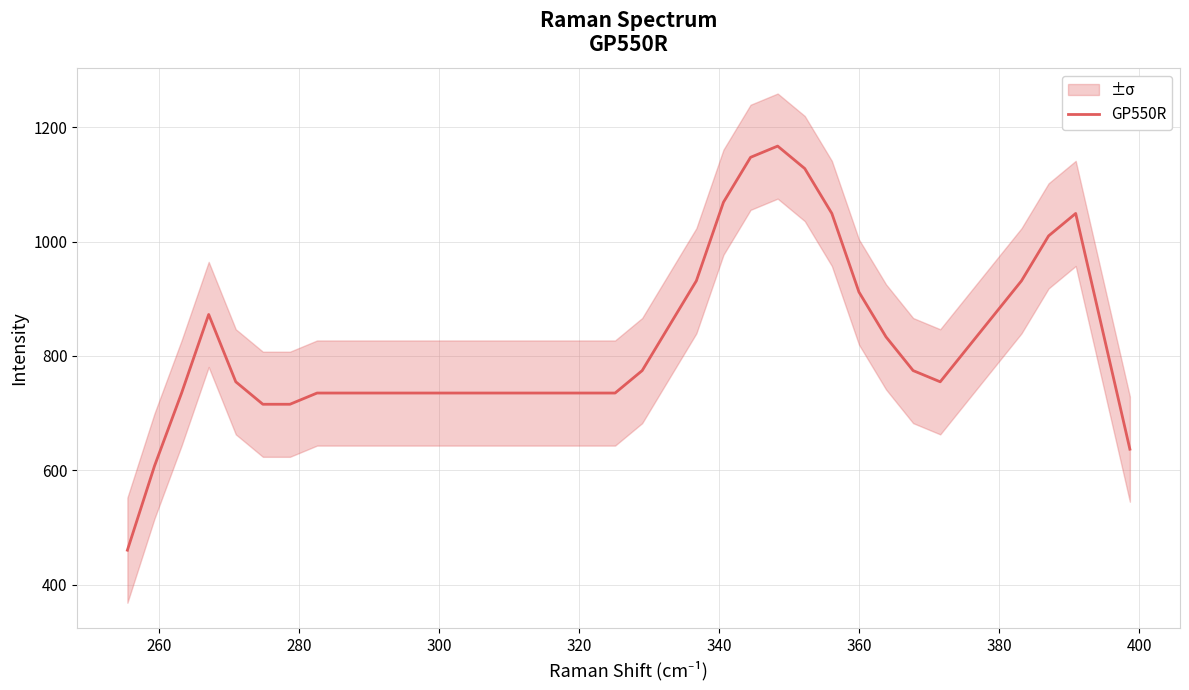

What is the highest value of the GP550R series?

1166.7